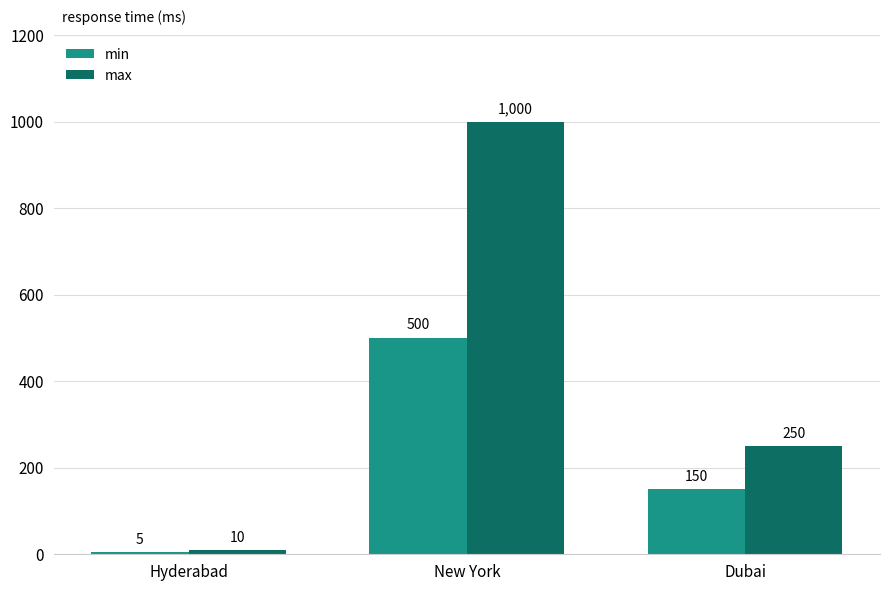

Rank the series by their maximum value, from highest to lowest.

max, min